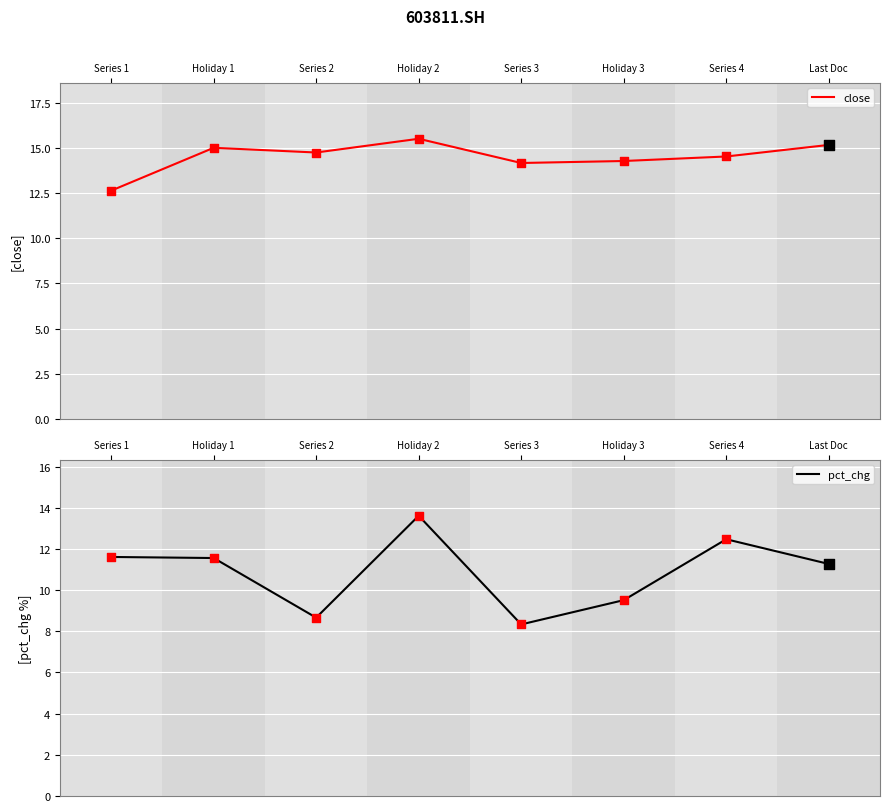

Which series has the largest Y range (max minus min)?

pct_chg